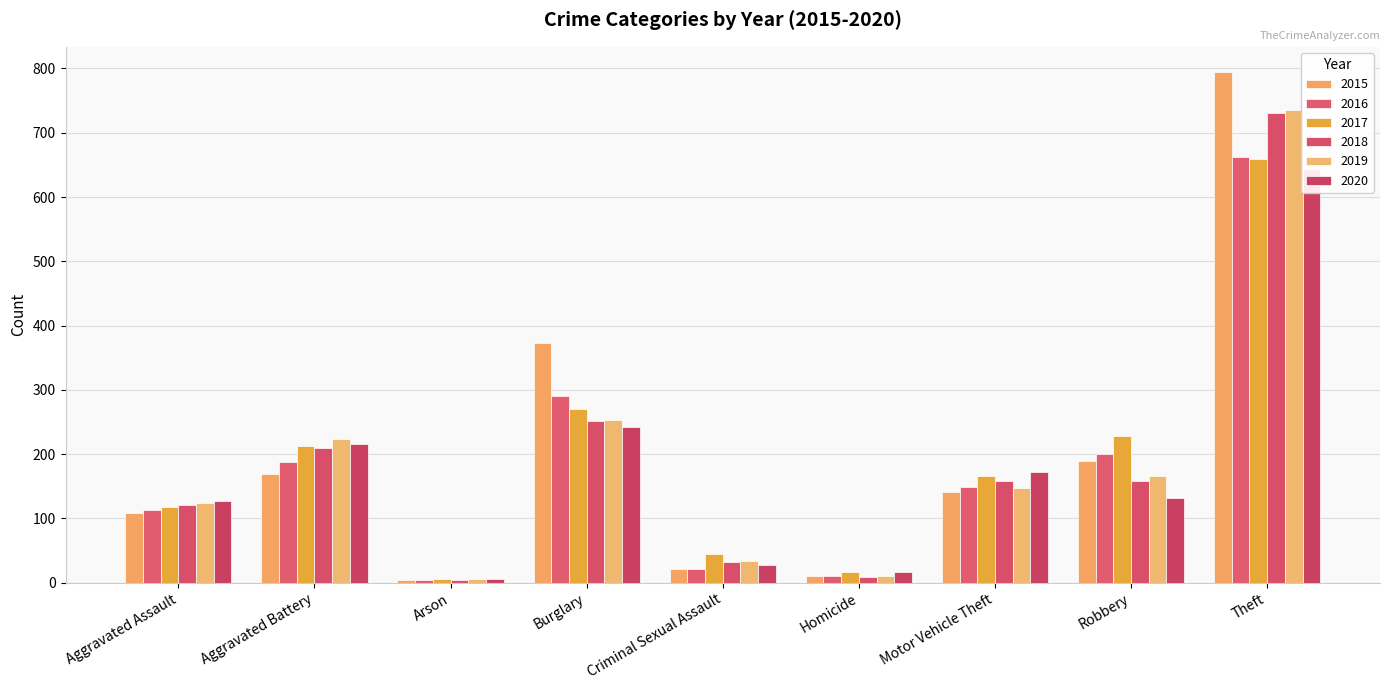

How many data points in 2018 are less than 158?

4